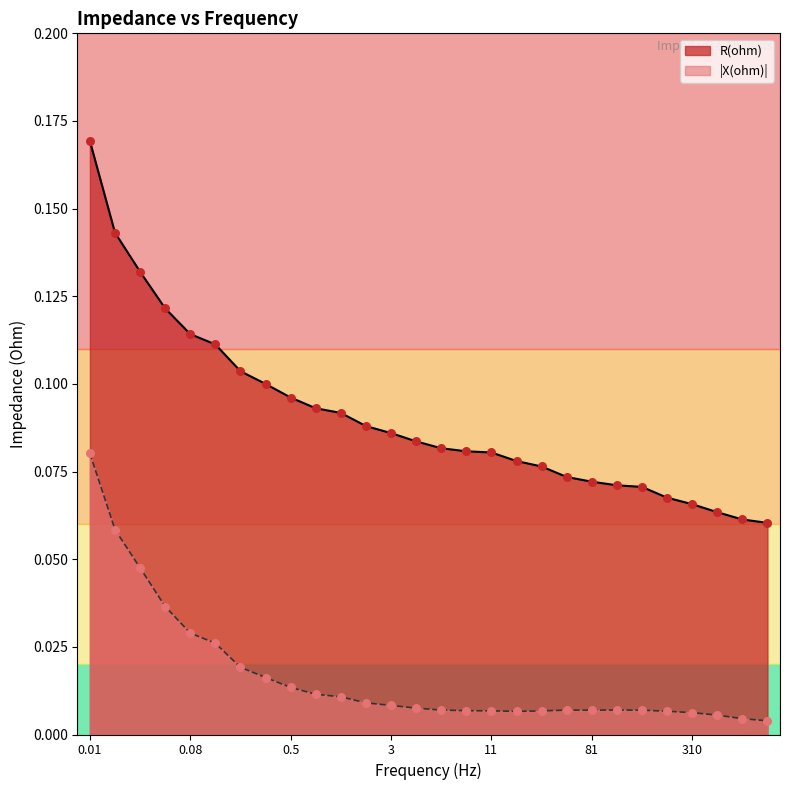

Is the value of R(ohm) at 61 greater than the value of X(ohm)_abs at 61?

Yes